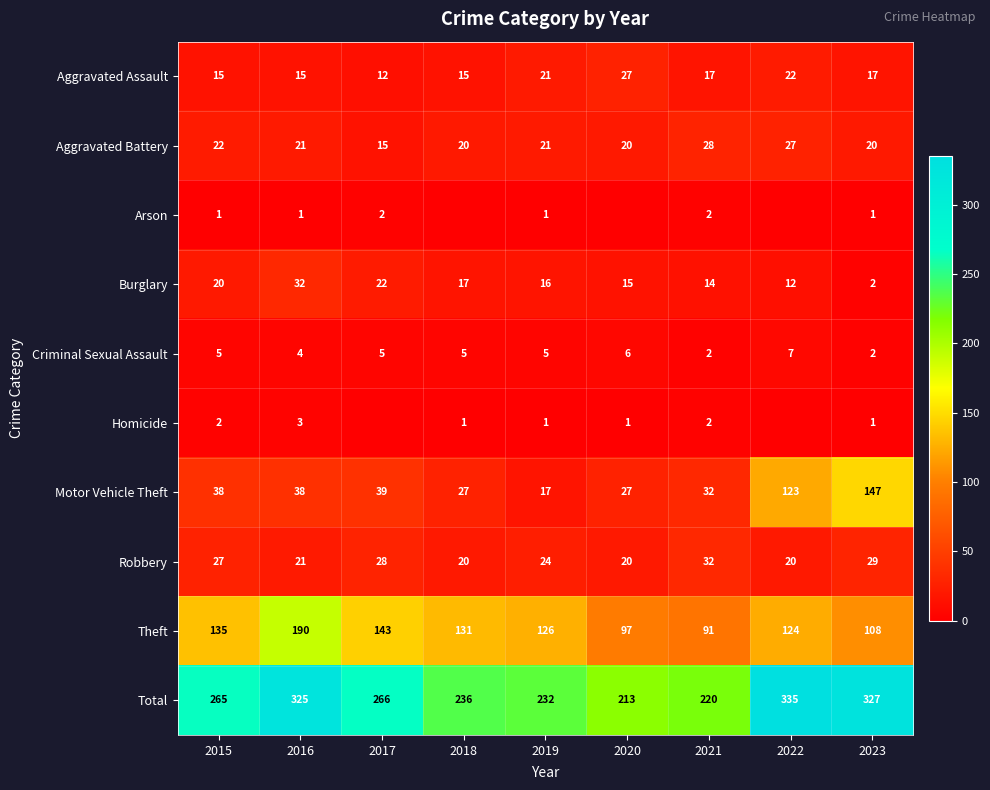

What is the difference between the highest and lowest values at 2023?

326